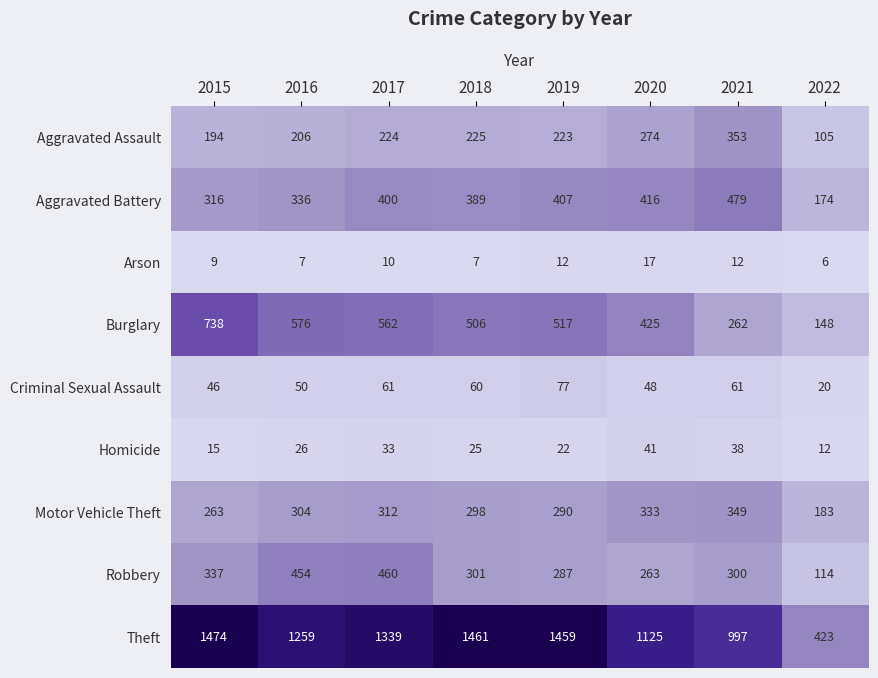

List the series in order of their peak value, lowest first.

Arson, Homicide, Criminal Sexual Assault, Motor Vehicle Theft, Aggravated Assault, Robbery, Aggravated Battery, Burglary, Theft